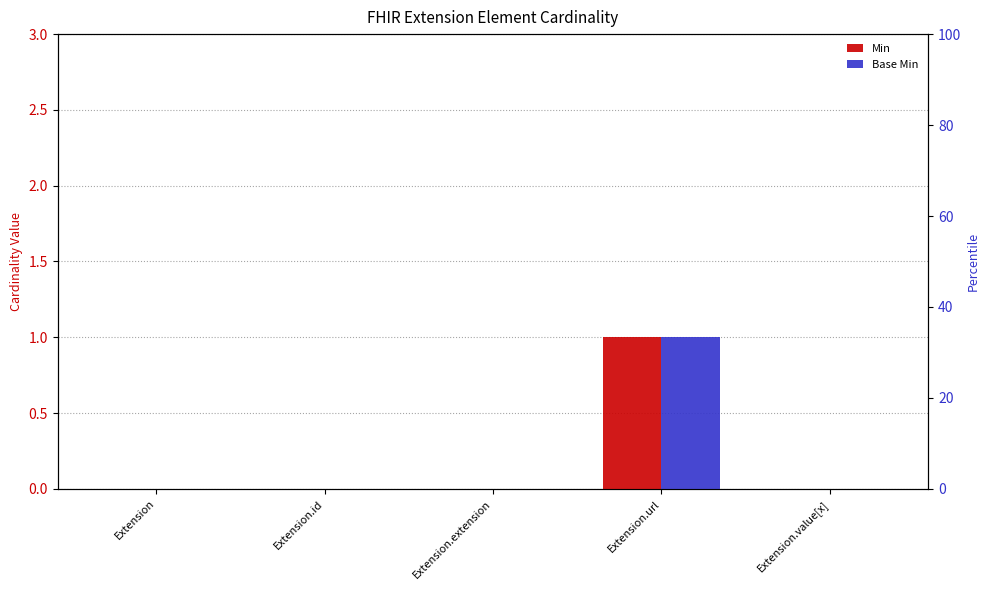

At how many categories does at least one series exceed 0?

1